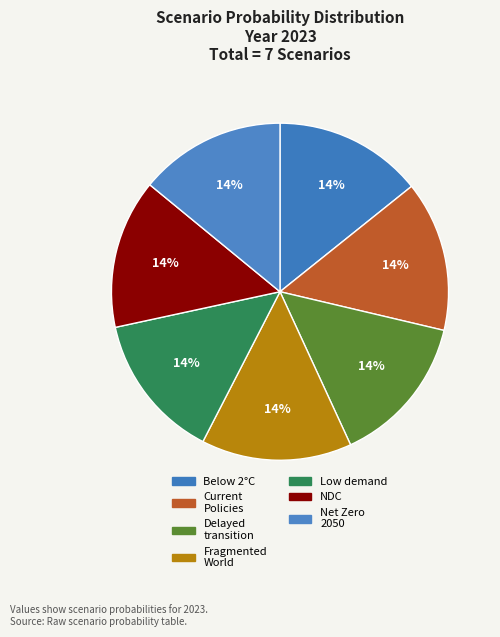

Which category has the biggest portion of the pie?

Fragmented World